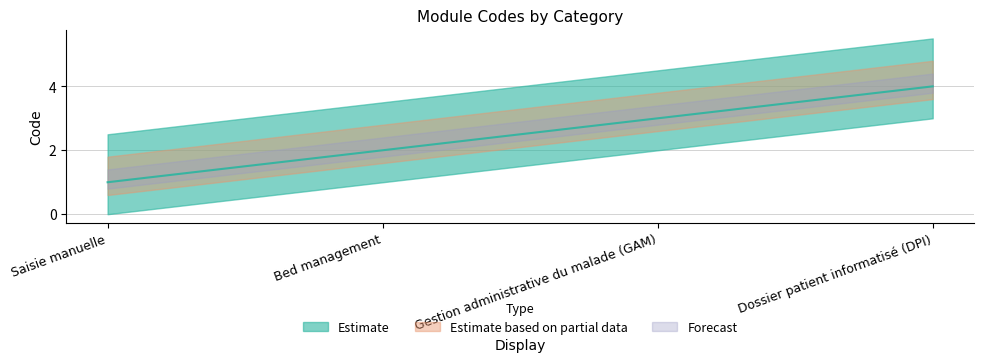

Which category has the lowest value across all series?

Saisie manuelle